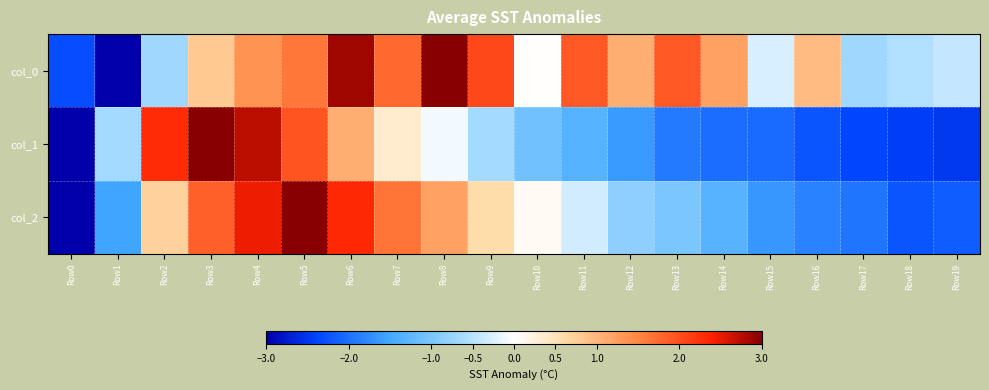

Which series has the largest total across all categories?

col_0